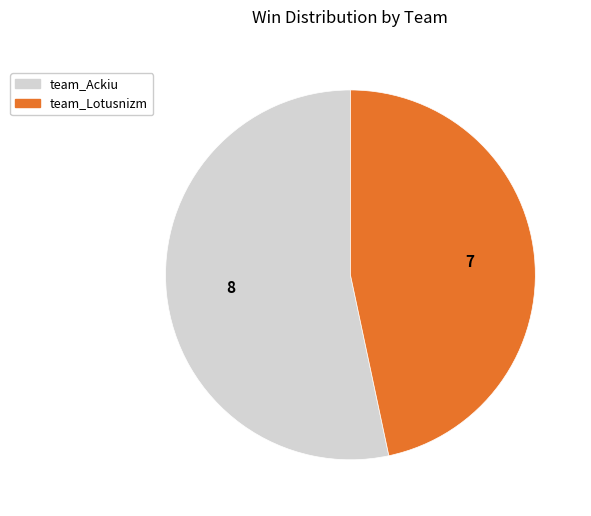

The team_Lotusnizm slice represents 54% of the pie. True or false?

False